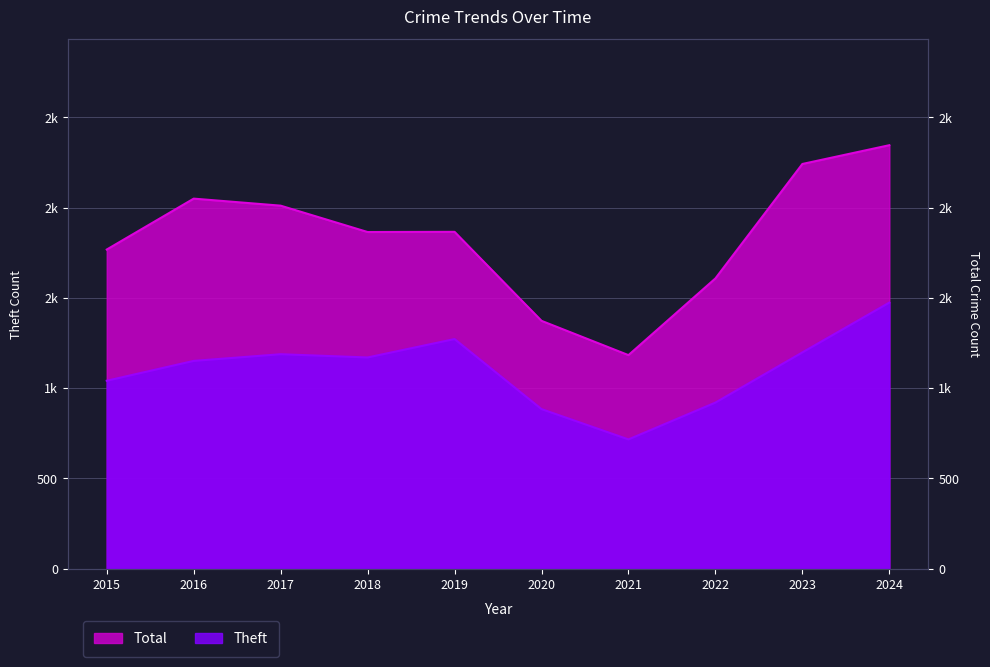

Reading left to right, what are all the values shown in this chart?

Theft: 2015=1041	2016=1151	2017=1188	2018=1170	2019=1272	2020=884	2021=716	2022=920	2023=1198	2024=1474
Total: 2015=1768	2016=2050	2017=2011	2018=1865	2019=1866	2020=1373	2021=1183	2022=1608	2023=2242	2024=2346